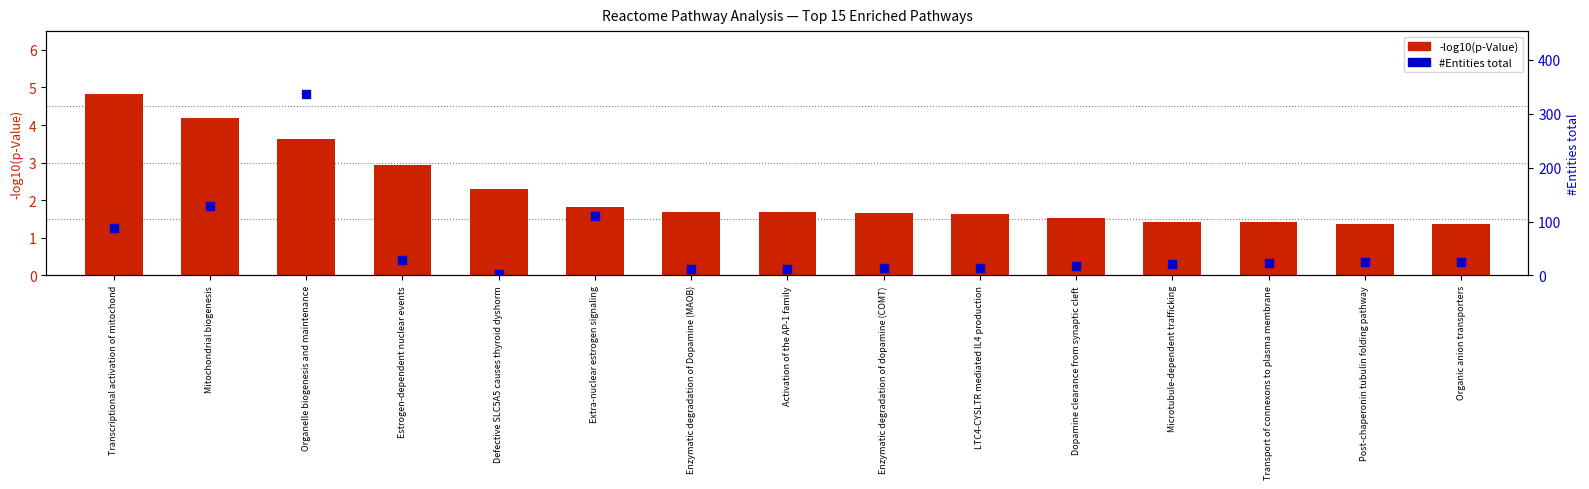

What is the total value across all series at Defective SLC5A5 causes thyroid dyshorm?

5.3